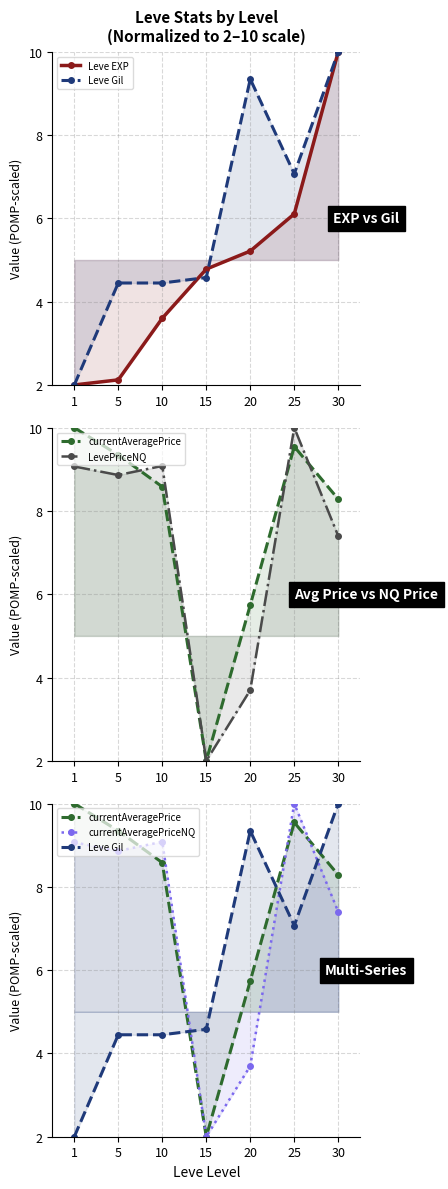

Reading left to right, transcribe all the data shown in this chart.

Leve EXP: 1=2.0	5=2.1	10=3.6	15=4.8	20=5.2	25=6.1	30=10.0
Leve Gil: 1=2.0	5=4.4	10=4.4	15=4.6	20=9.3	25=7.1	30=10.0
currentAveragePrice: 1=10.0	5=9.3	10=8.6	15=2.0	20=5.7	25=9.5	30=8.3
LevePriceNQ: 1=9.1	5=8.9	10=9.1	15=2.0	20=3.7	25=10.0	30=7.4
currentAveragePriceNQ: 1=9.1	5=8.9	10=9.1	15=2.0	20=3.7	25=10.0	30=7.4